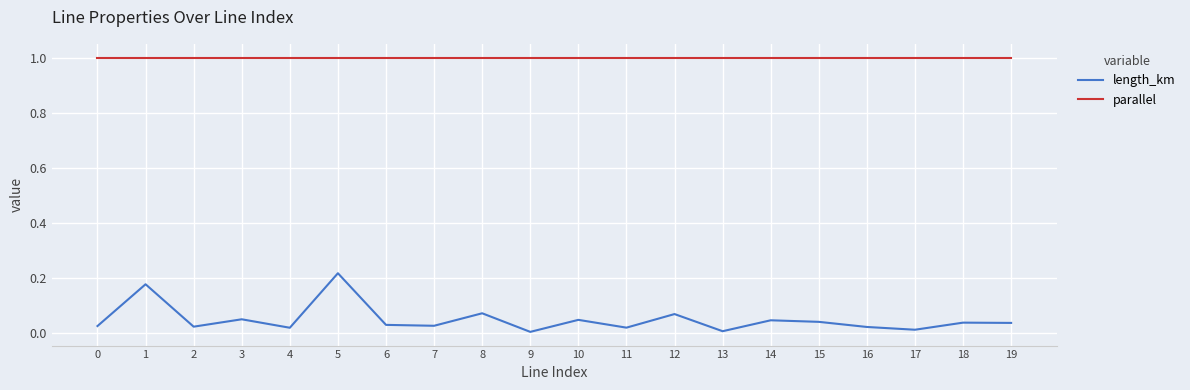

Does the chart display data point markers on the line(s)?

No